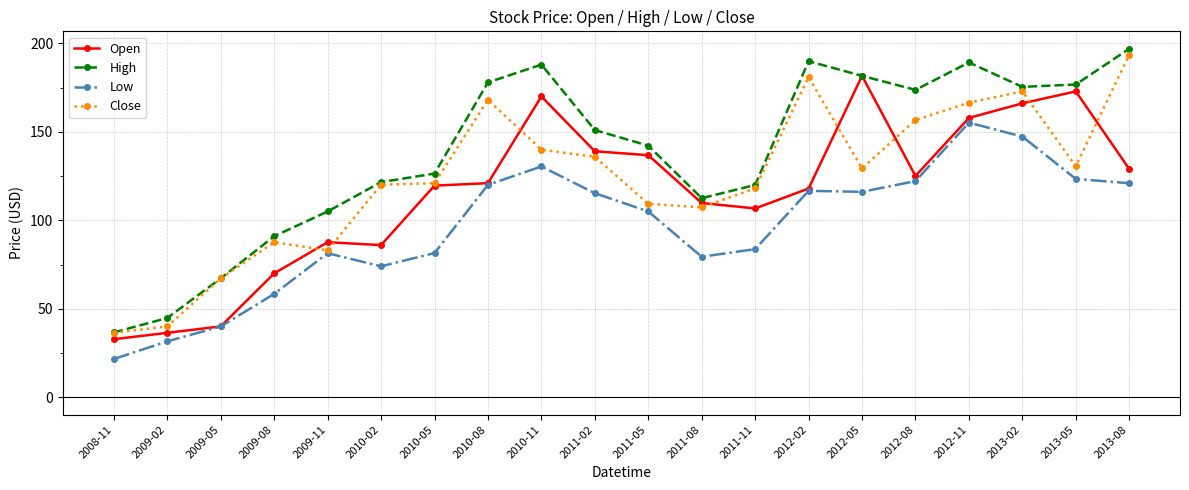

What is the difference between the highest and lowest values at 2013-08?

76.0